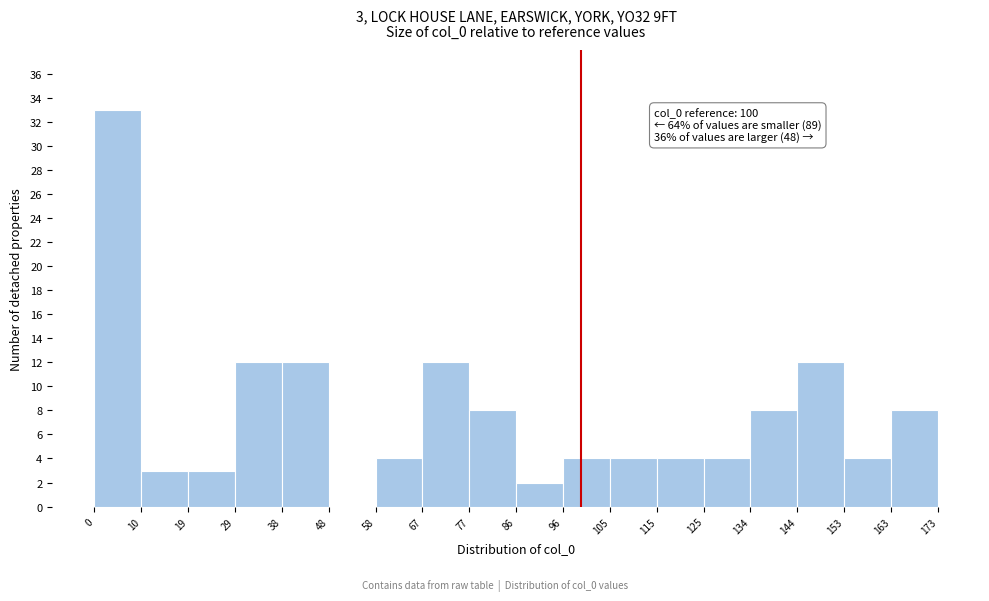

Which range on the x-axis has the tallest bar?

0 to 10